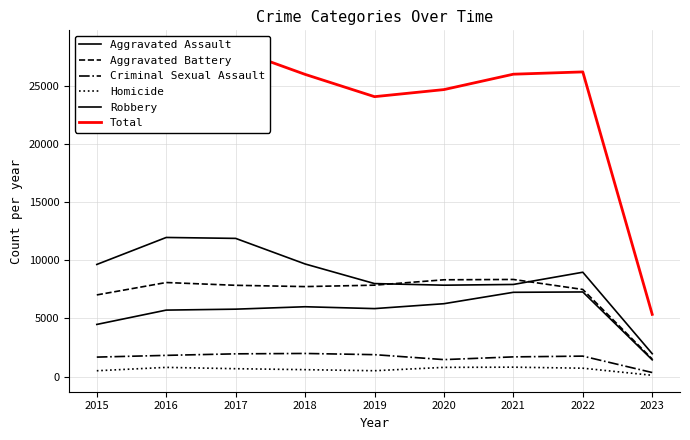

What is the sum of the Homicide values at 2023 and 2021?

909